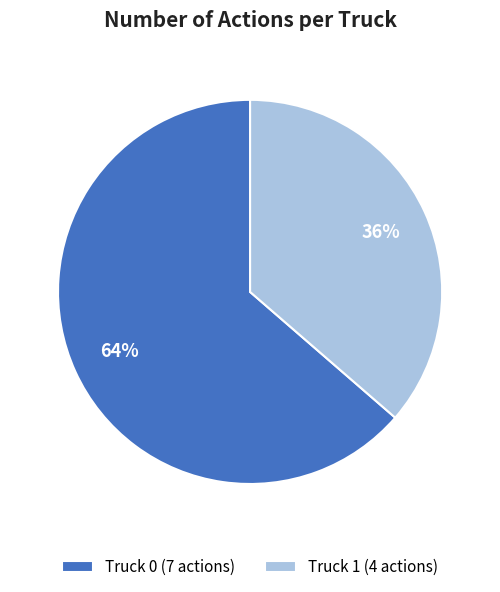

Count the number of slices in the pie.

2